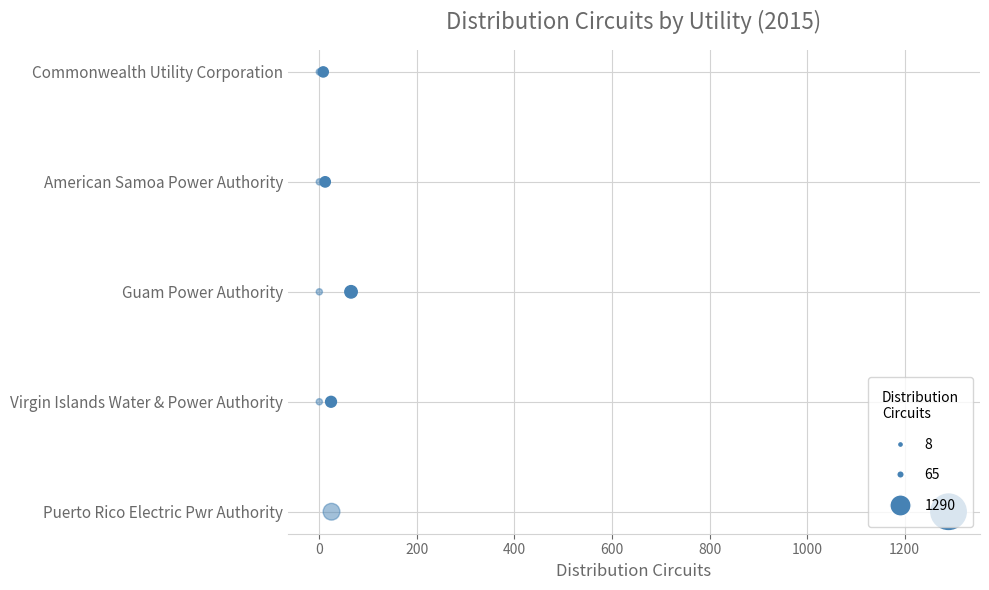

What is the total value across all series at 200?

4